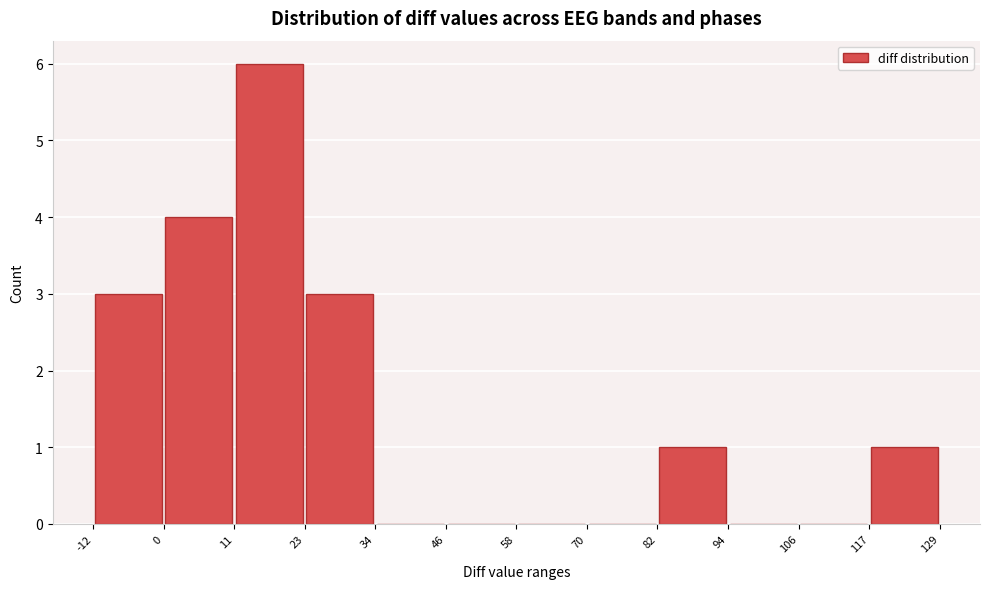

Reading left to right, transcribe this chart: for each bar, give the range it covers on the x-axis and its height. The values are not printed on the chart, so give them approximately, as read against the axis.

-12 to 0: 3
0 to 11: 4
11 to 23: 6
23 to 34: 3
34 to 46: 0
46 to 58: 0
58 to 70: 0
70 to 82: 0
82 to 94: 1
94 to 106: 0
106 to 117: 0
117 to 129: 1